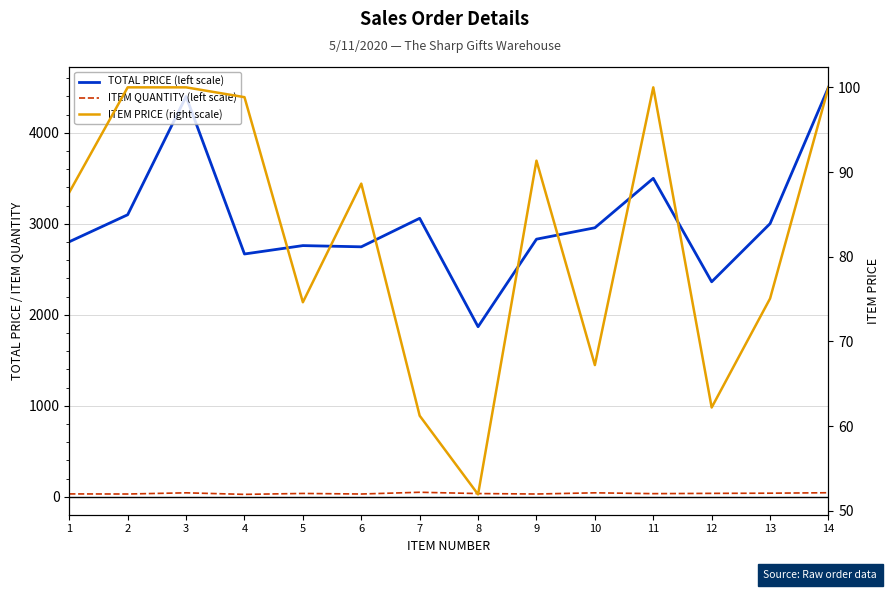

Which has a higher value, 4 or 8?

4